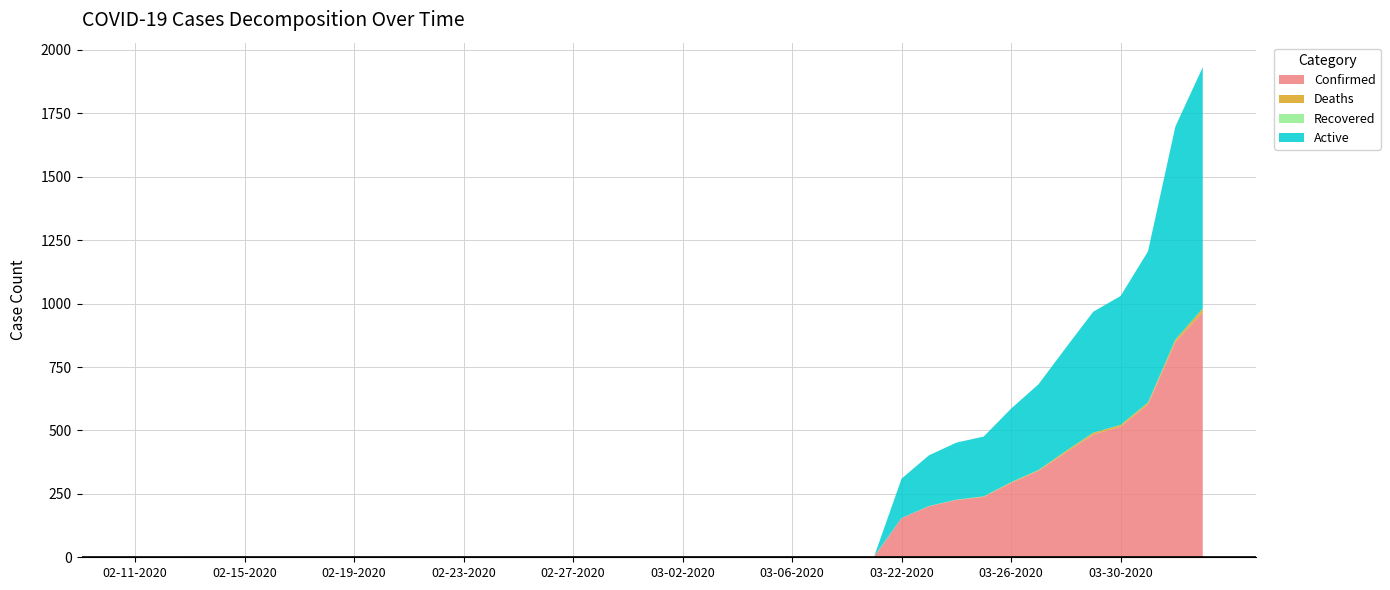

Reading right to left, list all the values displayed in this chart.

Confirmed: 966	849	603	515	484	413	341	293	238	226	201	155	3	3	3	3	3	2	2	2	2	2	2	2	2	2	2	2	2	2	2	2	2	2	2	2	2	2	1	1
Deaths: 15	9	7	7	7	6	3	3	2	1	1	0	0	0	0	0	0	0	0	0	0	0	0	0	0	0	0	0	0	0	0	0	0	0	0	0	0	0	0	0
Recovered: 0	0	0	0	0	0	0	0	0	0	0	0	1	1	1	1	1	1	1	1	1	1	1	1	1	1	1	1	1	1	0	0	0	0	0	0	0	0	0	0
Active: 951	840	596	508	477	407	338	290	236	225	200	155	0	0	0	0	0	0	0	0	0	0	0	0	0	0	0	0	0	0	0	0	0	0	0	0	0	0	0	0